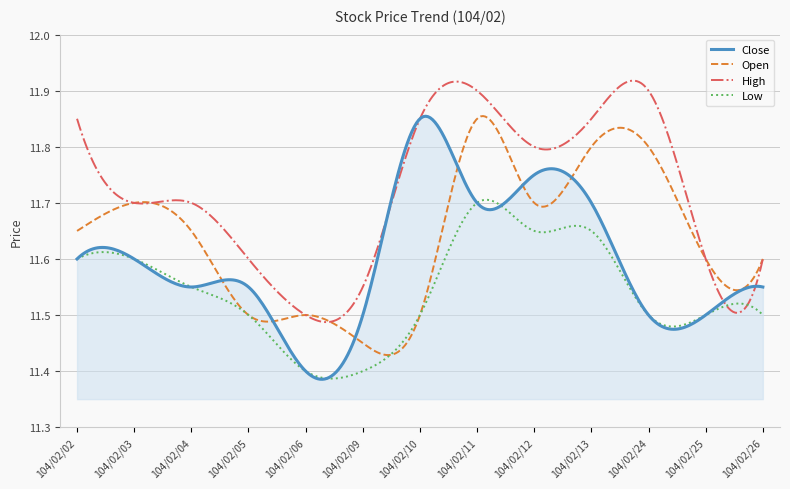

True or false: Low and Close cross at least once.

True